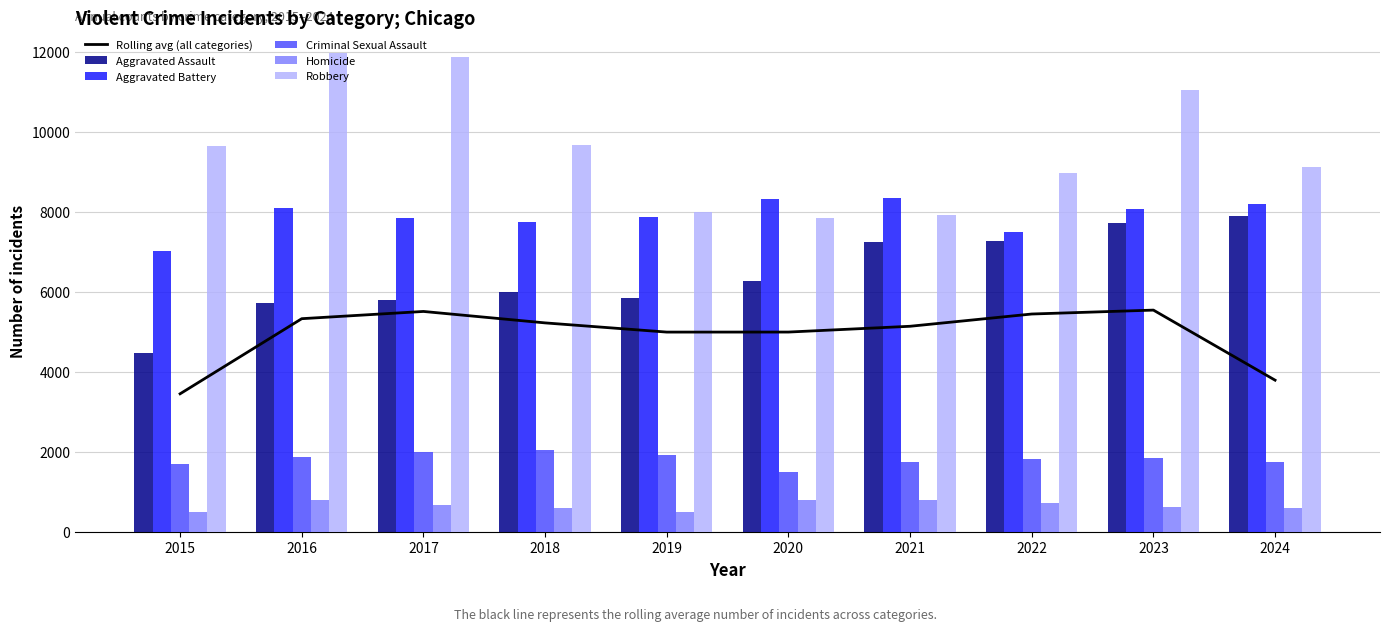

At which category is the sum across all series the highest?

2023